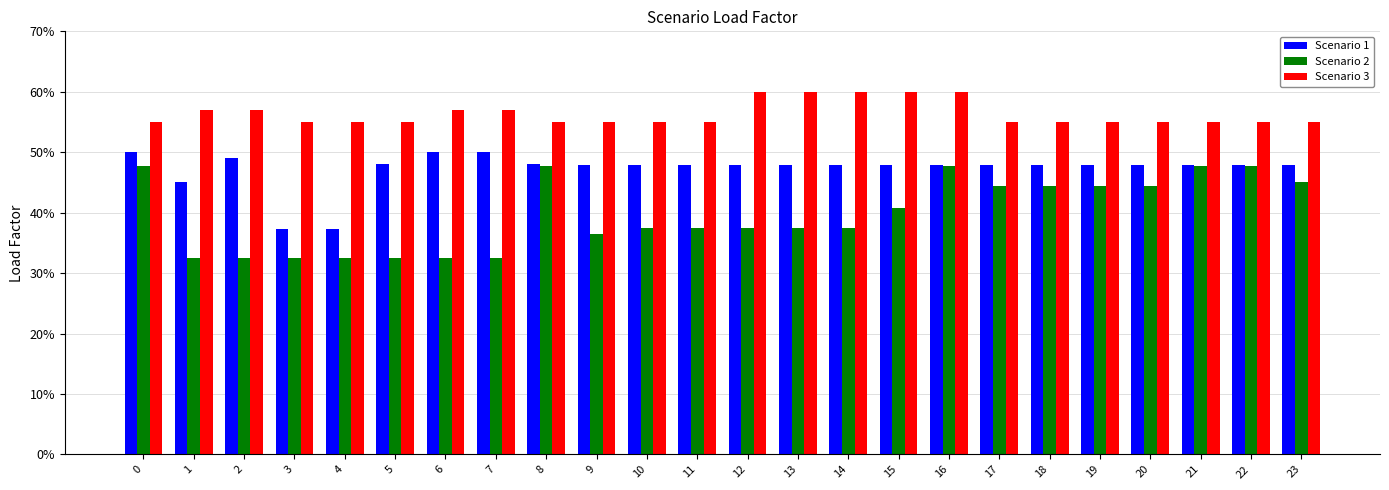

Is it true that Scenario 1 equals 45.0 at 1?

True